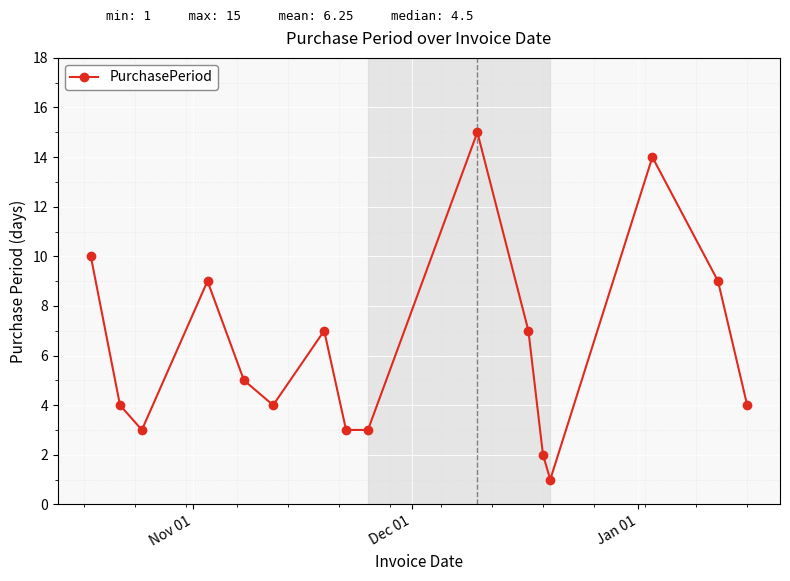

What is the value of the 11th point from the left?

7